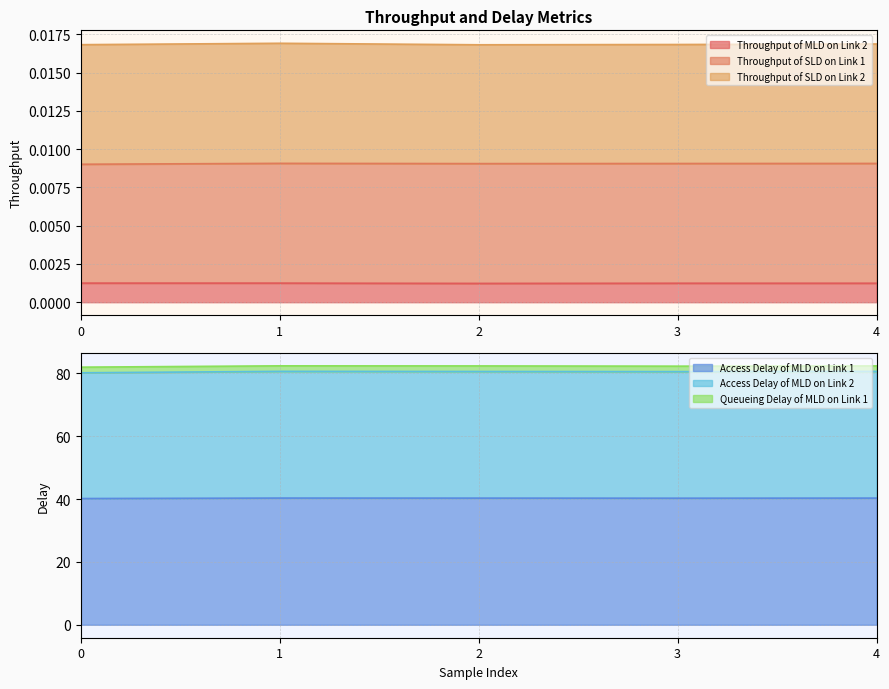

True or false: Throughput of SLD on Link 1 has more than 2 points higher than both neighbors.

False